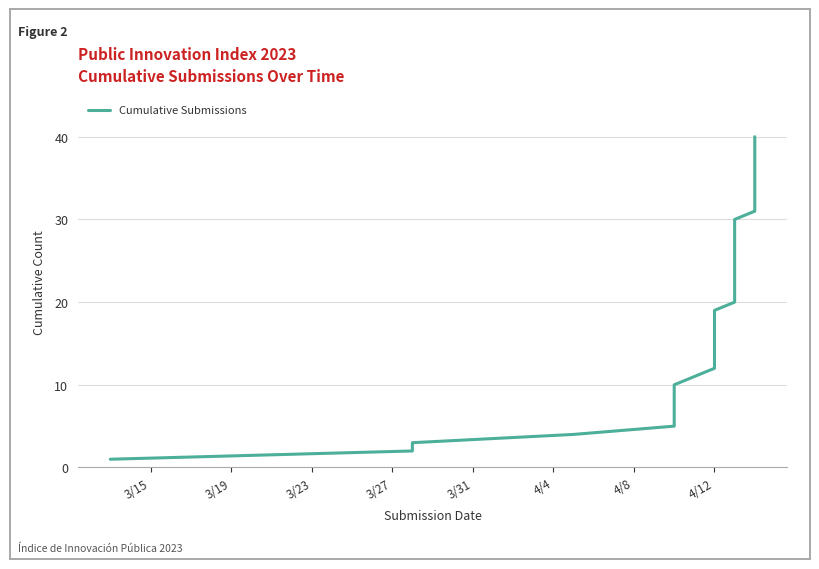

True or false: there are more than 1 points higher than both neighbors.

False